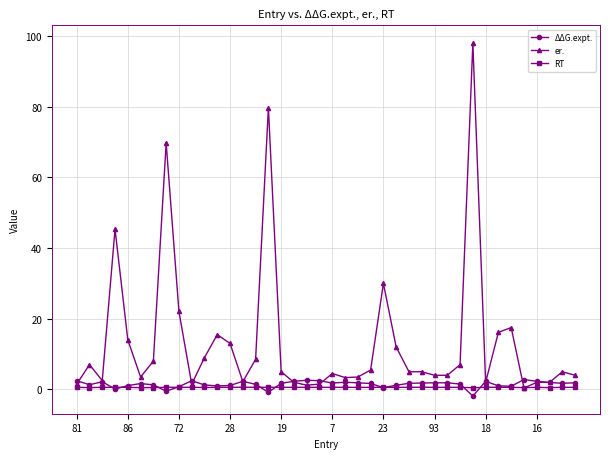

True or false: er. has more than 2 points higher than both neighbors.

True